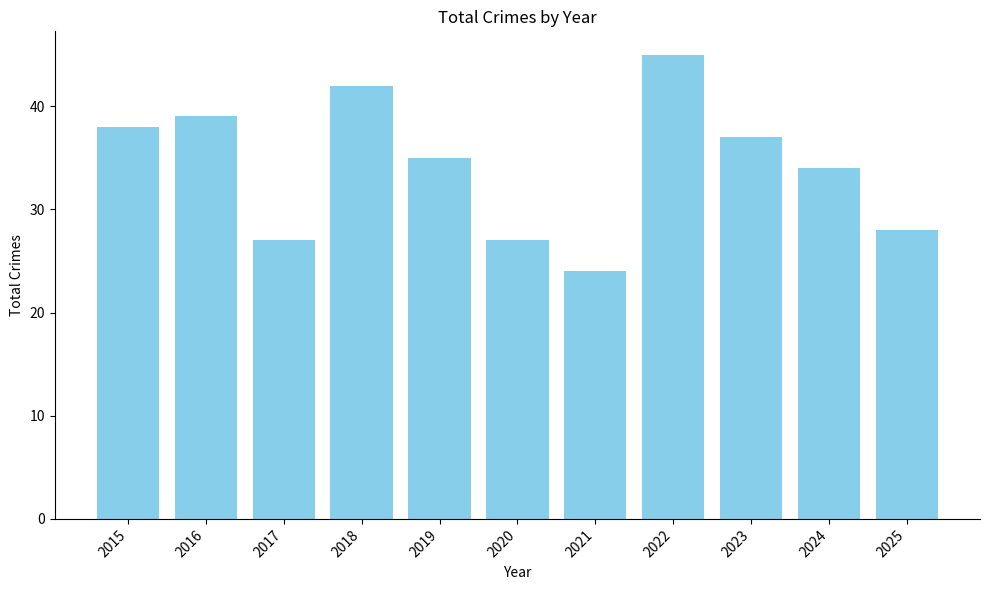

What is the smallest value displayed?

24